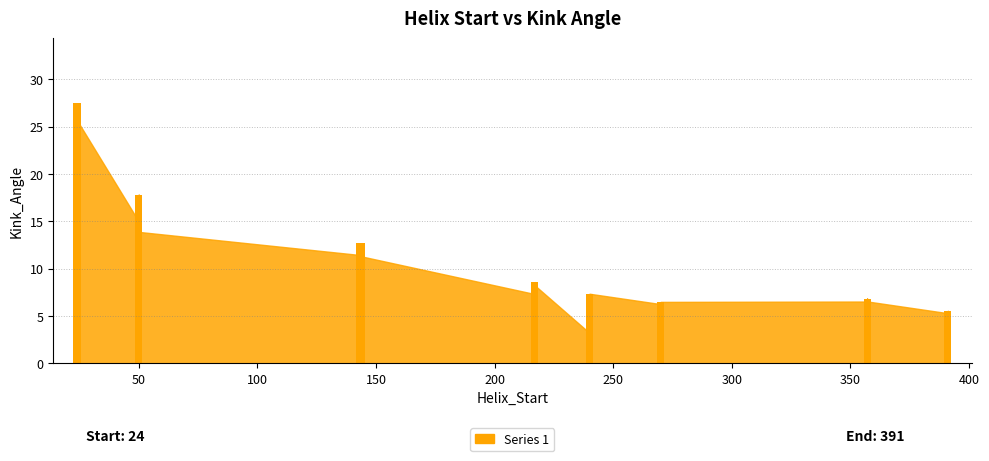

Is it true that the value at 11 is 17.4?

False